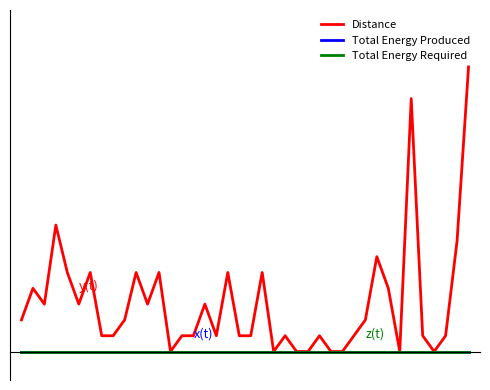

Is this an area chart (filled region under the line)?

No